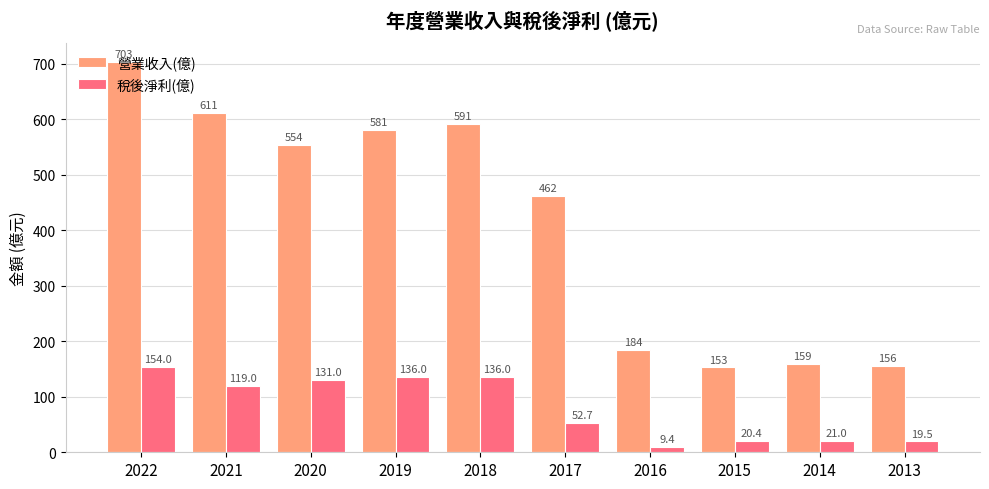

How many bars are there in each group?

2